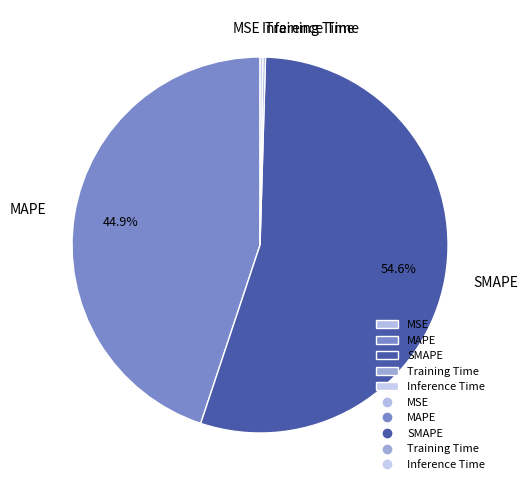

What is the largest slice in the pie chart?

SMAPE